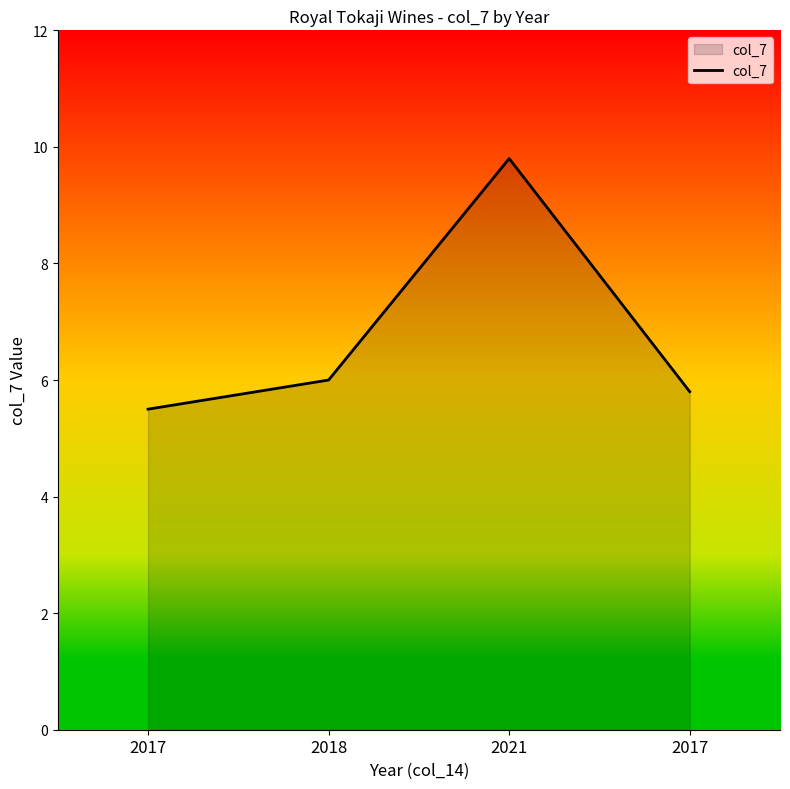

How many series are shown in this chart?

1